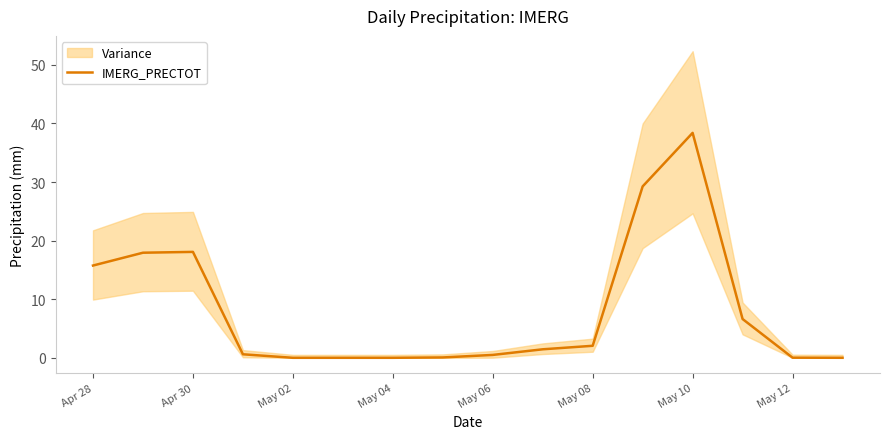

What is the highest value of the IMERG_PRECTOT series?

38.4